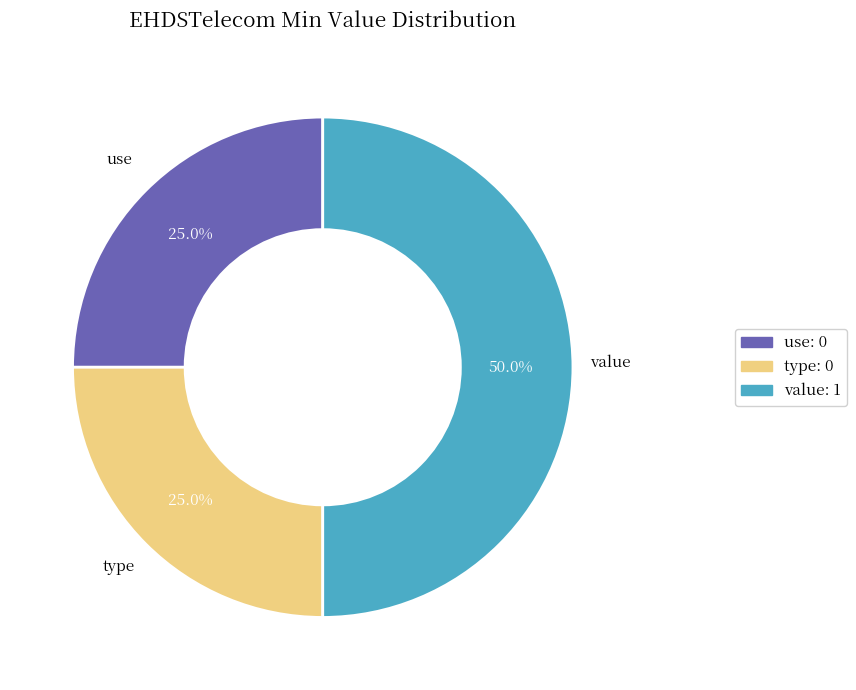

Rank the categories by value from lowest to highest.

EHDSTelecom.use, EHDSTelecom.type, EHDSTelecom.value